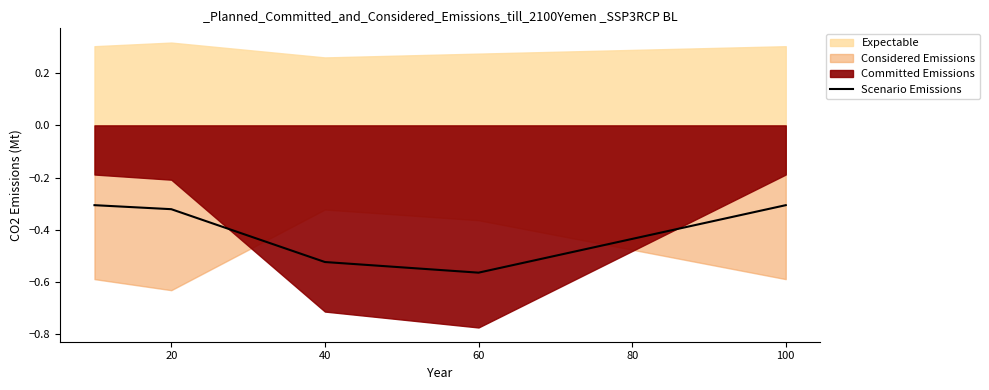

What is the sum of all values?

-2.0